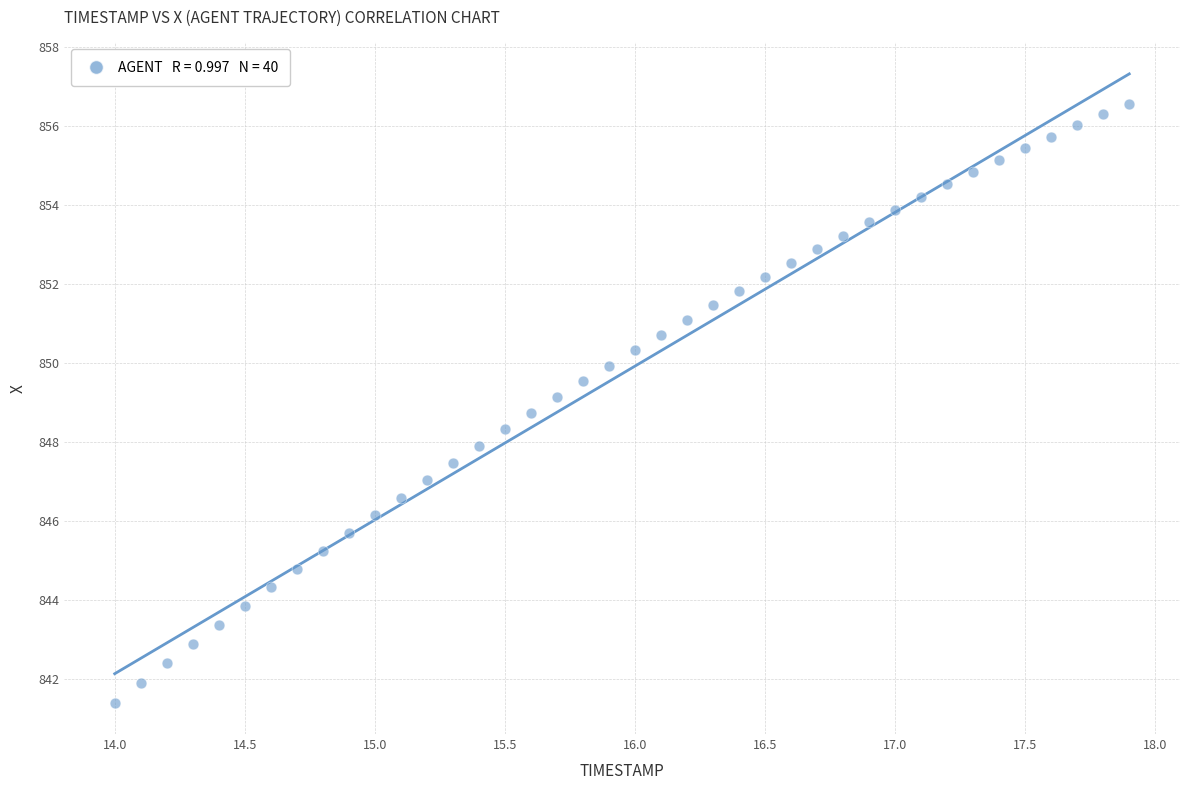

What is the range of Y values (max minus min)?

15.1